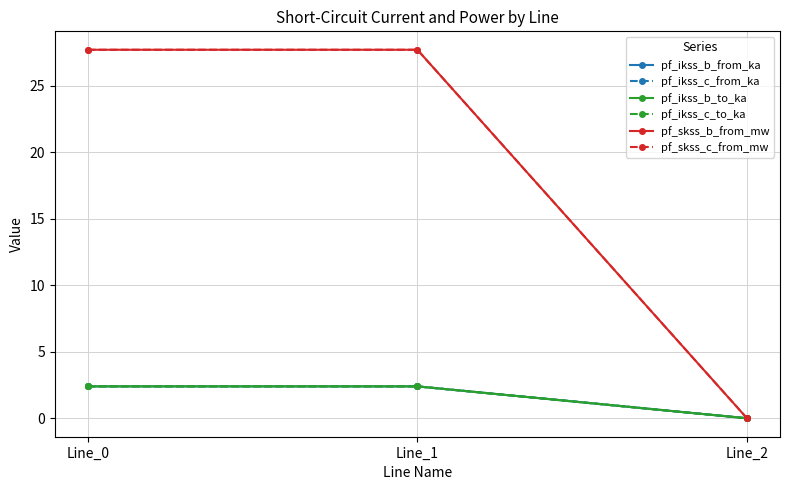

Does the chart have visible grid lines?

Yes